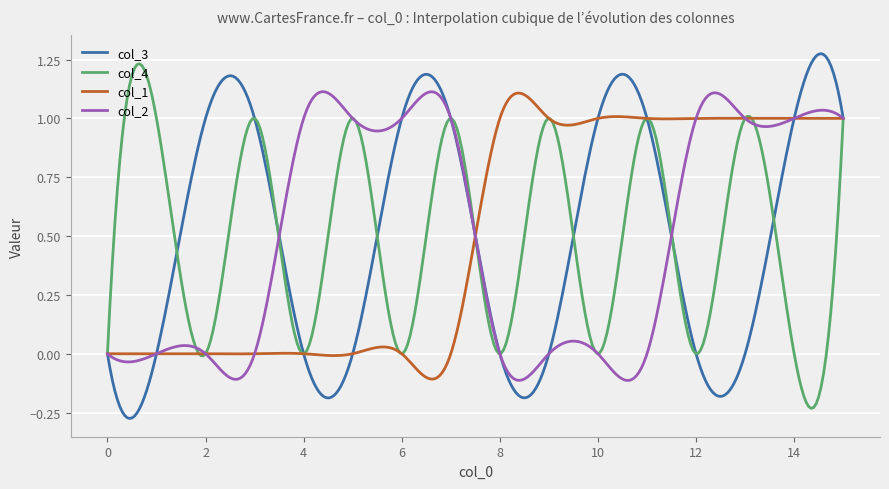

True or false: col_1 and col_4 cross at least once.

True